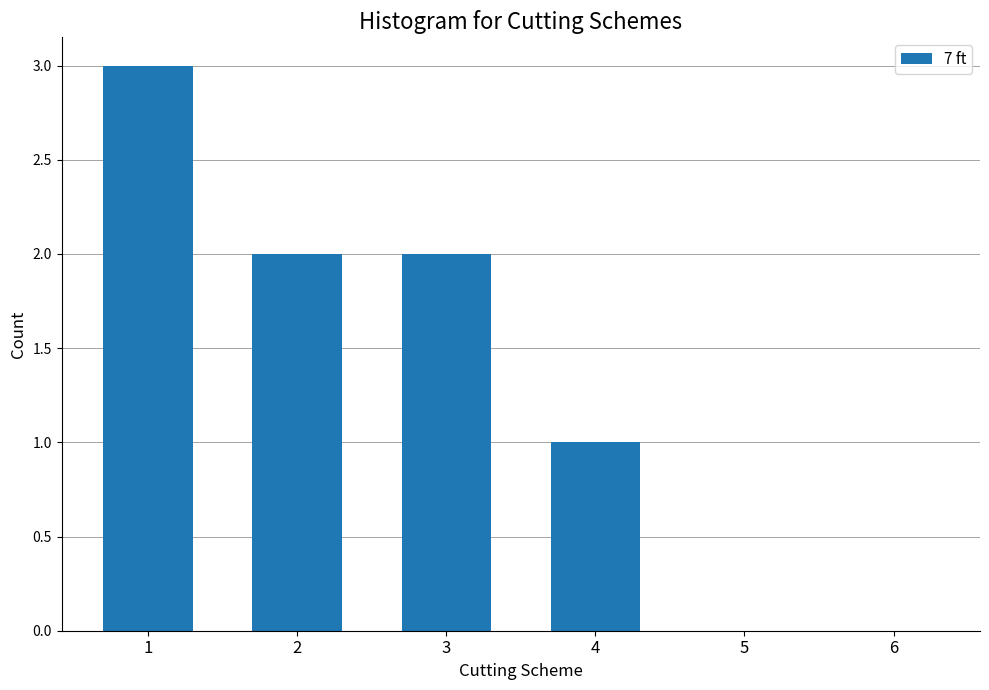

The value at 5 is 1. True or false?

False